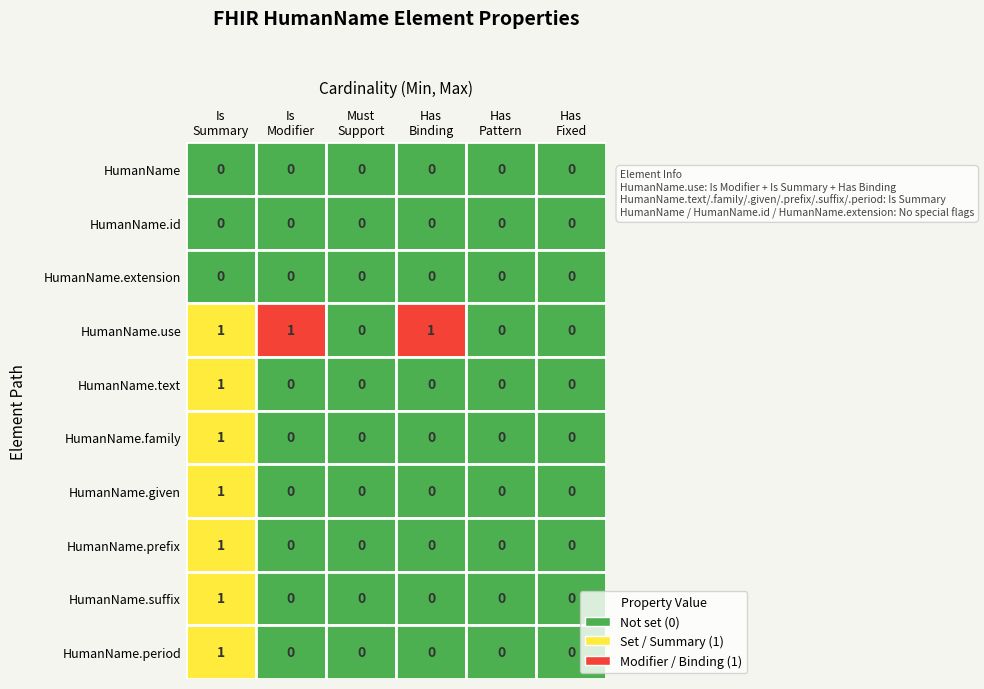

How many distinct data groups are displayed?

10